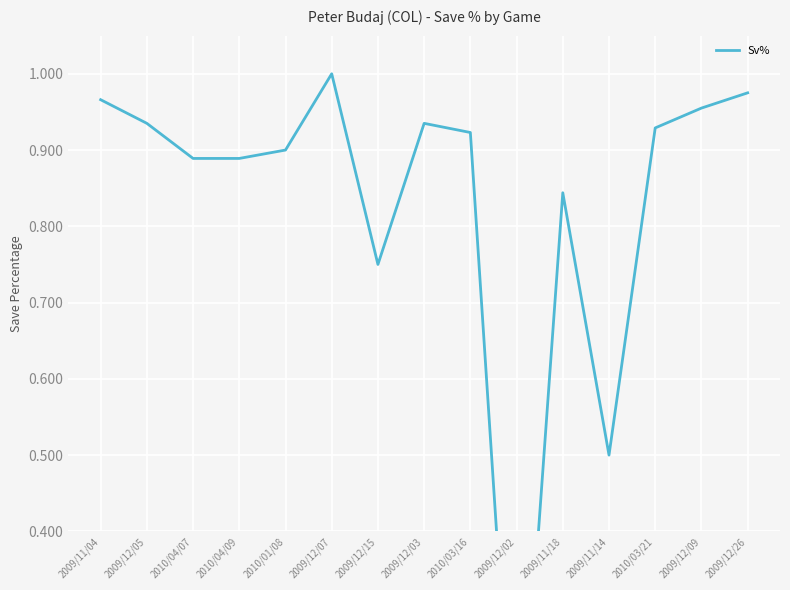

What is the sum of all values?

12.4